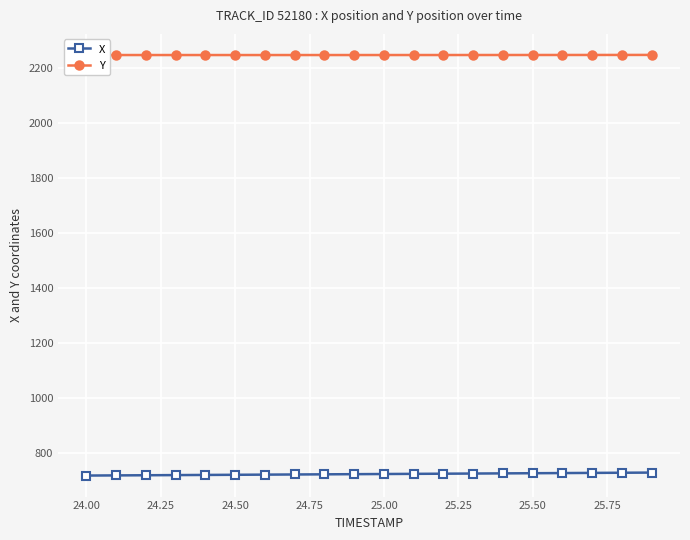

Rank the series by their maximum value, from highest to lowest.

Y, X